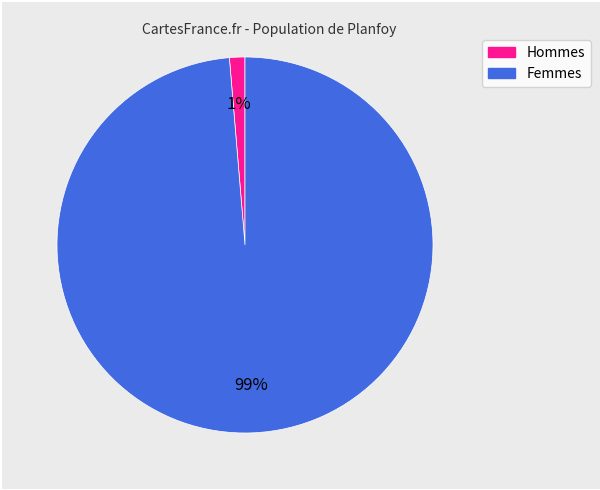

To the nearest percent, what is the average slice percentage?

50%